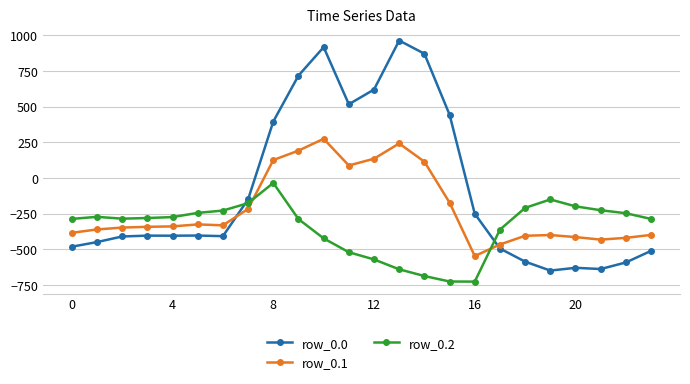

Which series has the largest range (max minus min)?

row_0.0